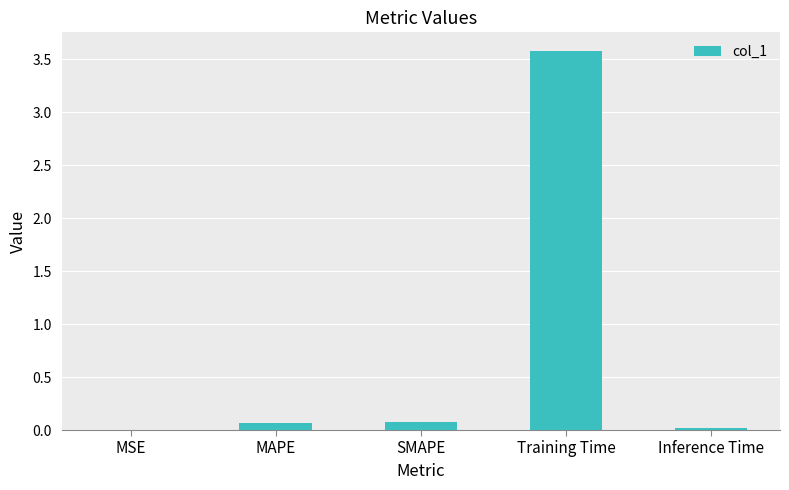

What is the sum of all values?

3.7